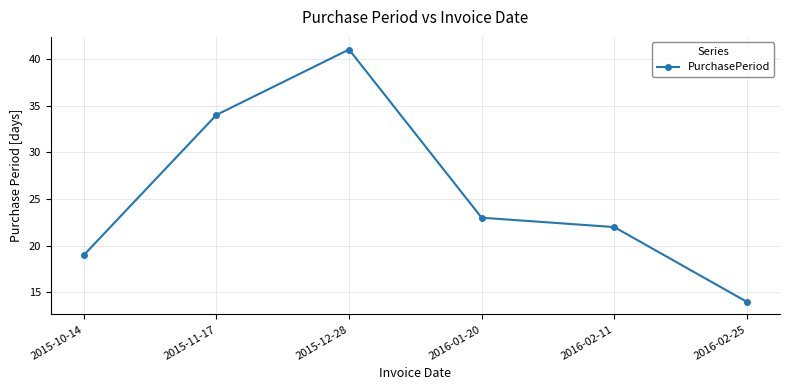

What is the sum of all values?

153